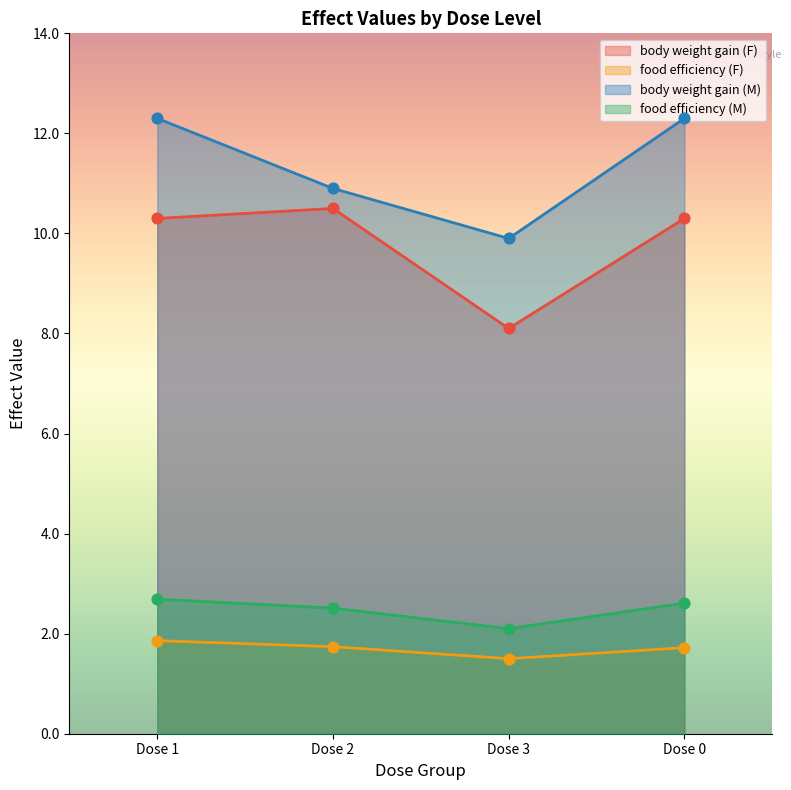

Which series has the largest total across all categories?

body weight gain (M)